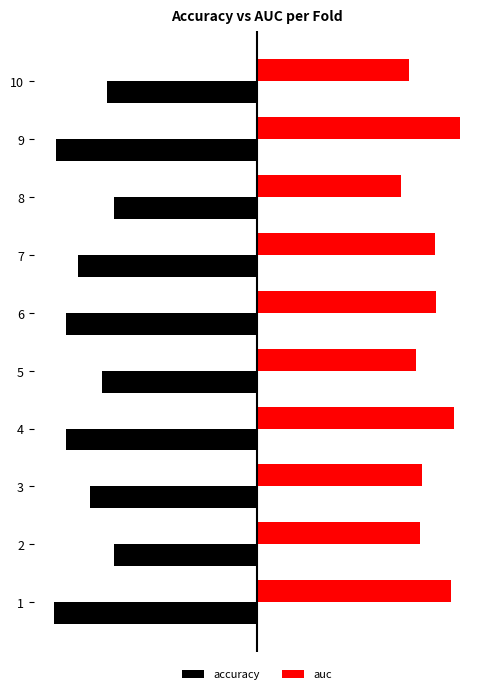

What is the difference between the maximum and minimum values in the auc series?

0.2